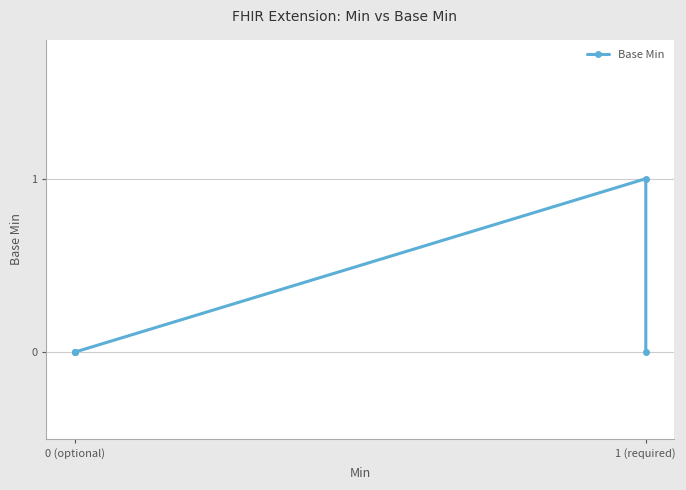

True or false: the data shows 0 at 0 (optional).

True